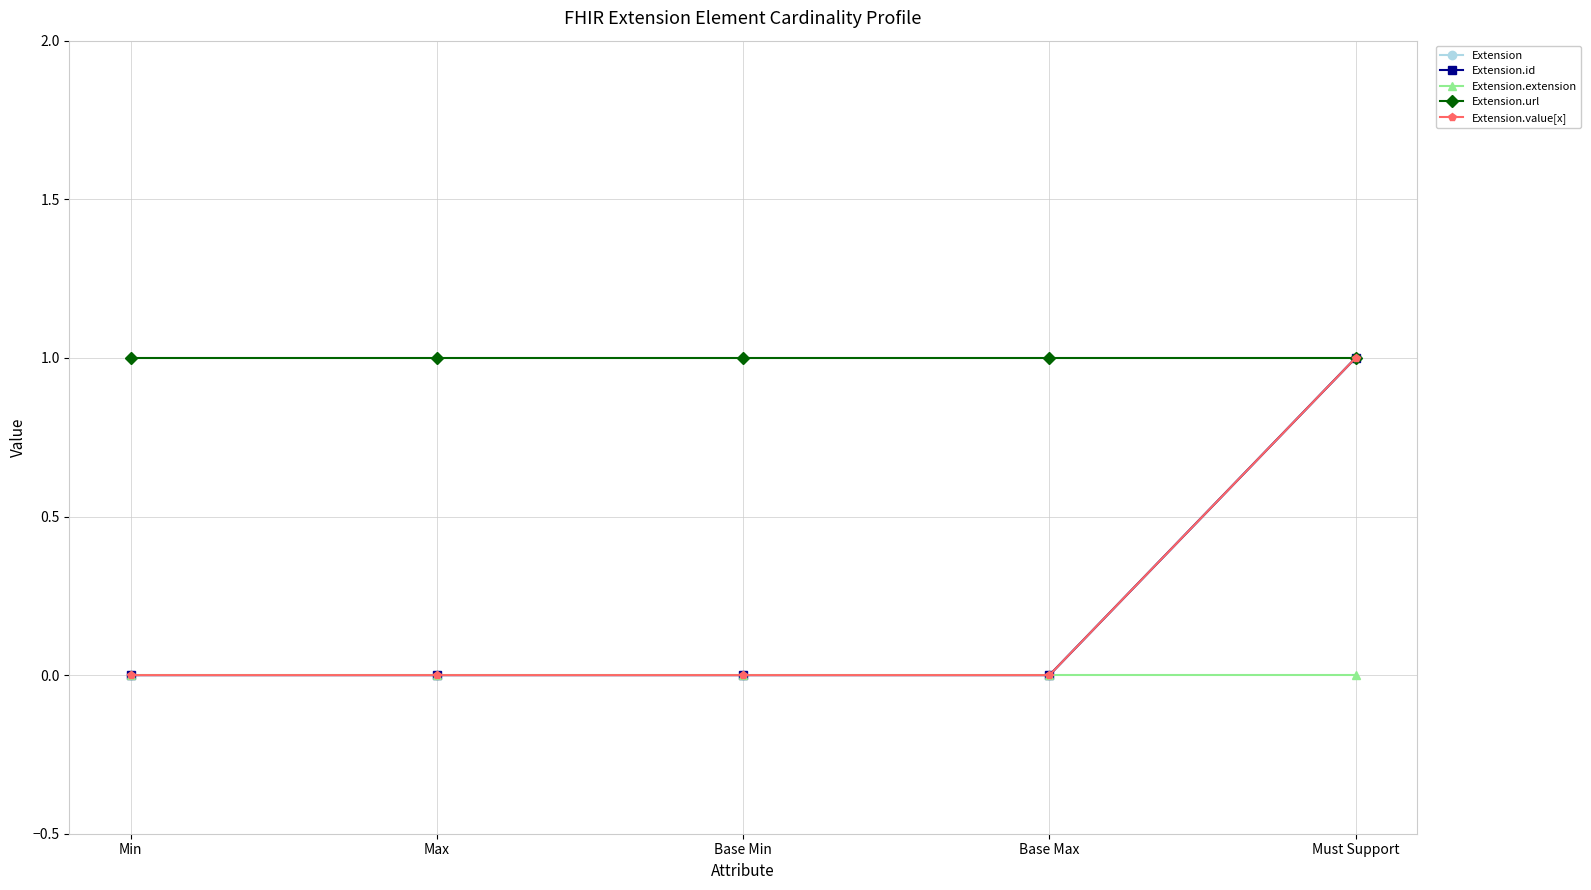

Which has a higher value, Min or Base Min?

Min